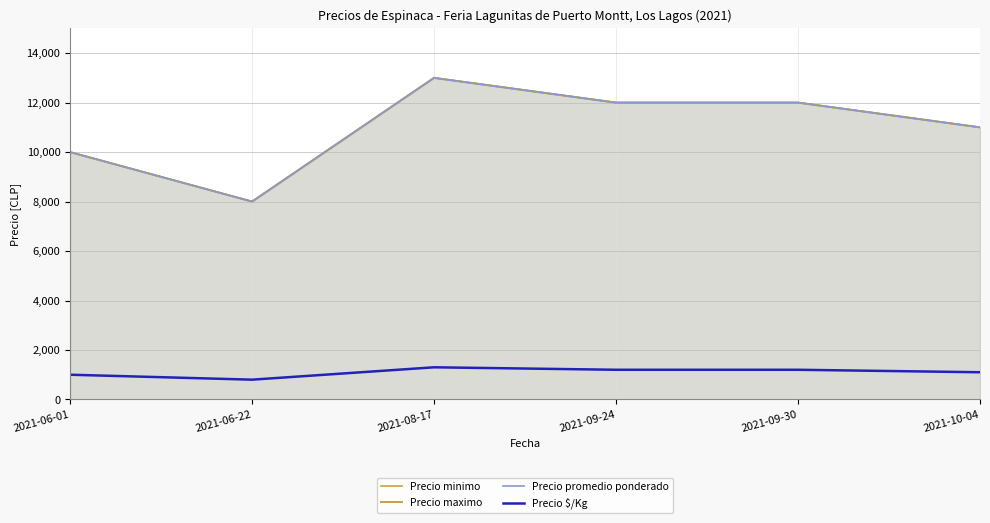

Which series has the largest total across all categories?

Precio minimo